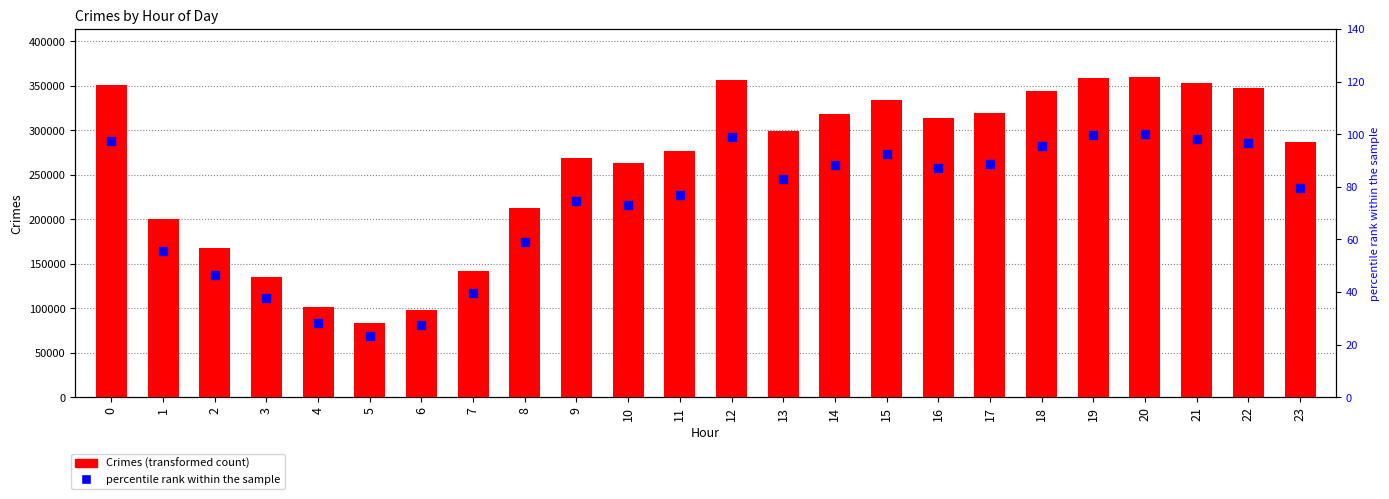

Which series has the widest spread of Y values?

Crimes